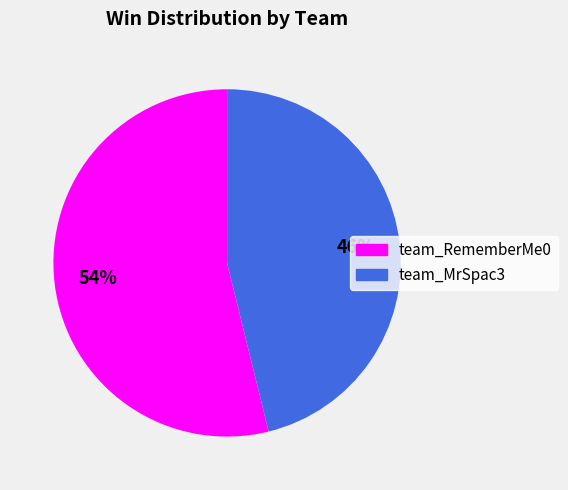

Is the sum of team_MrSpac3 and team_RememberMe0 greater than half?

Yes